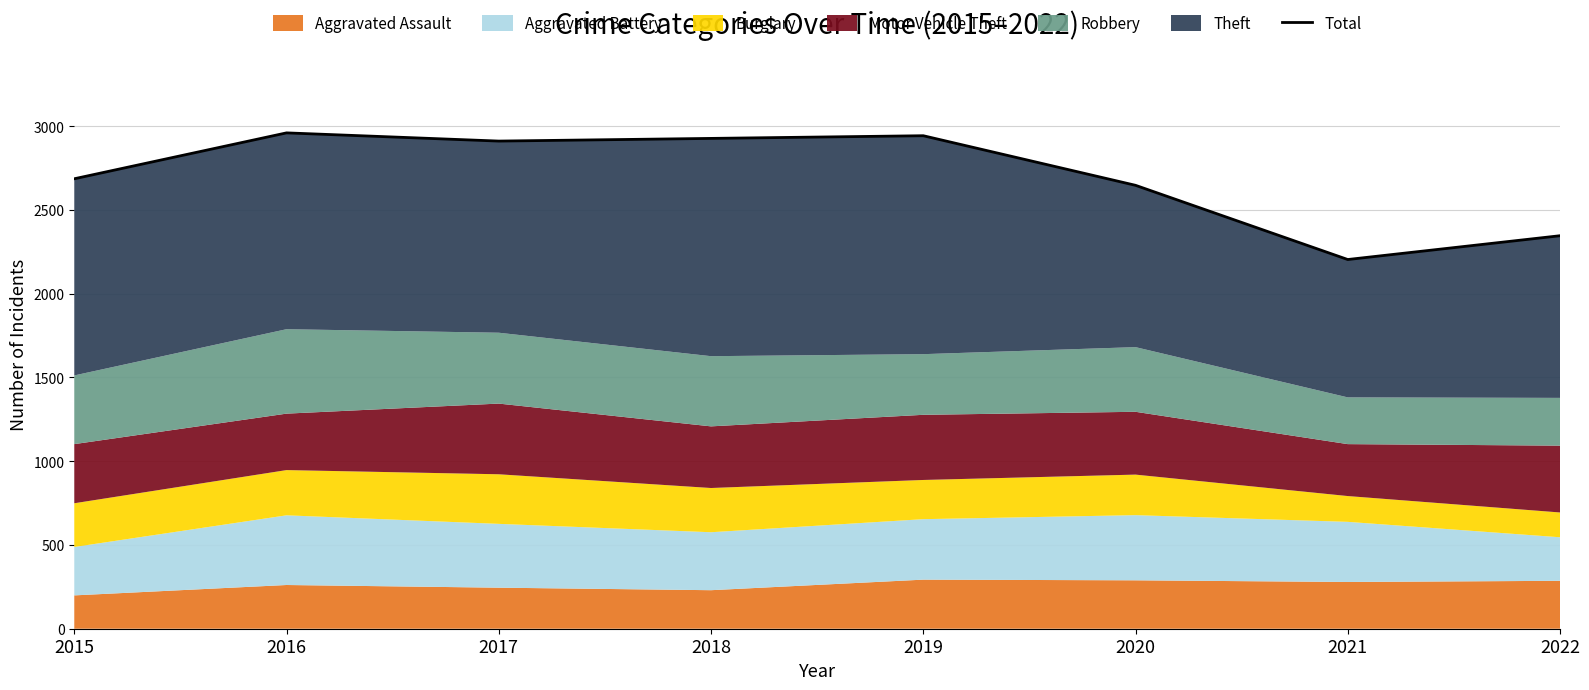

At which label is the value closest to 2582?

2020